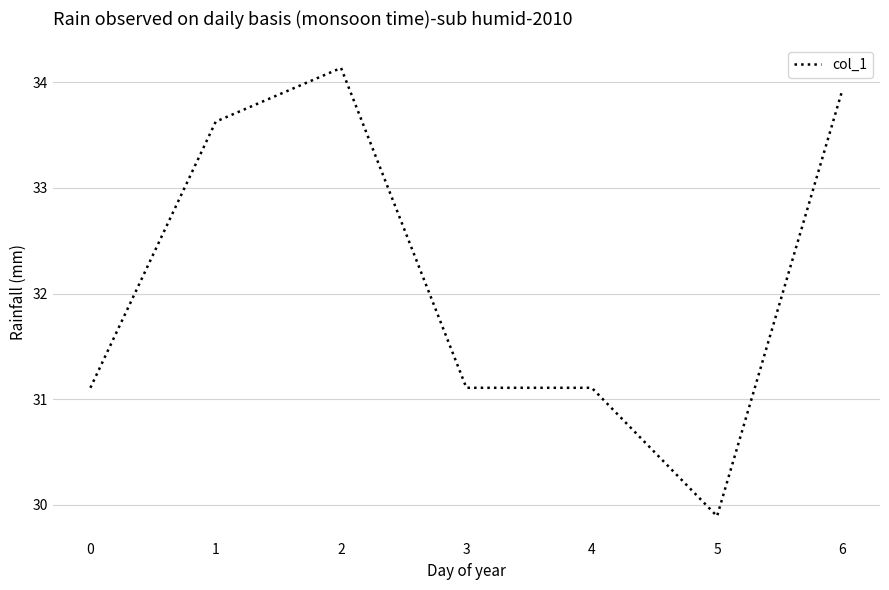

Read the value at 3.

31.1